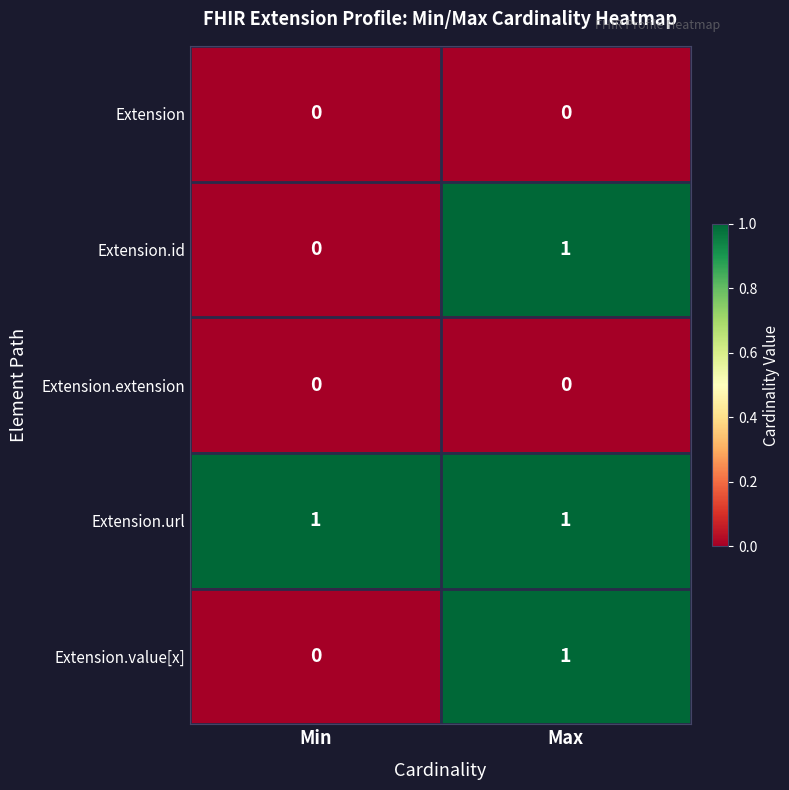

At which label does Extension.id reach its peak?

Max